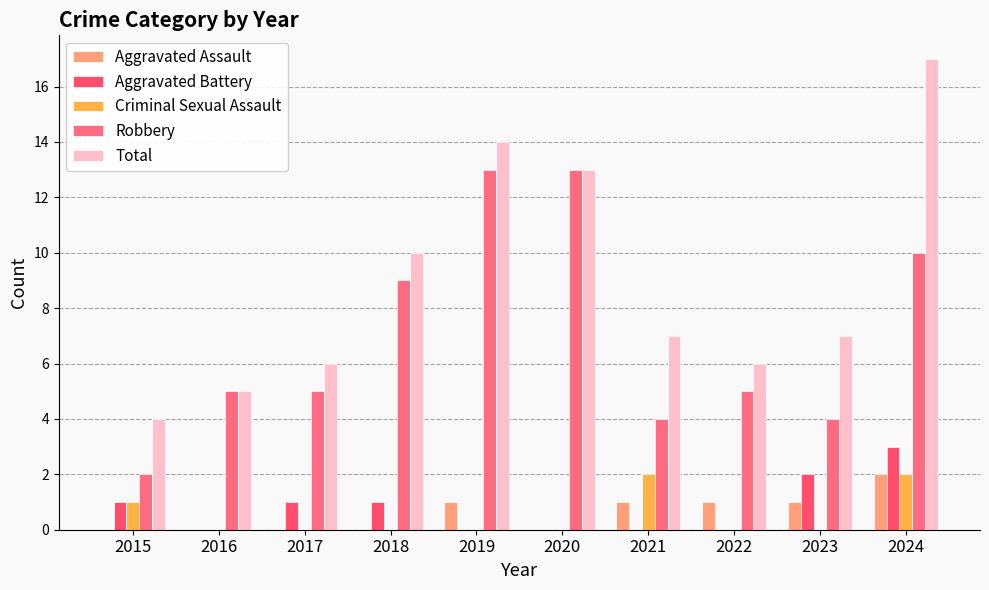

The value of Aggravated Battery at 2019 is 0. True or false?

True